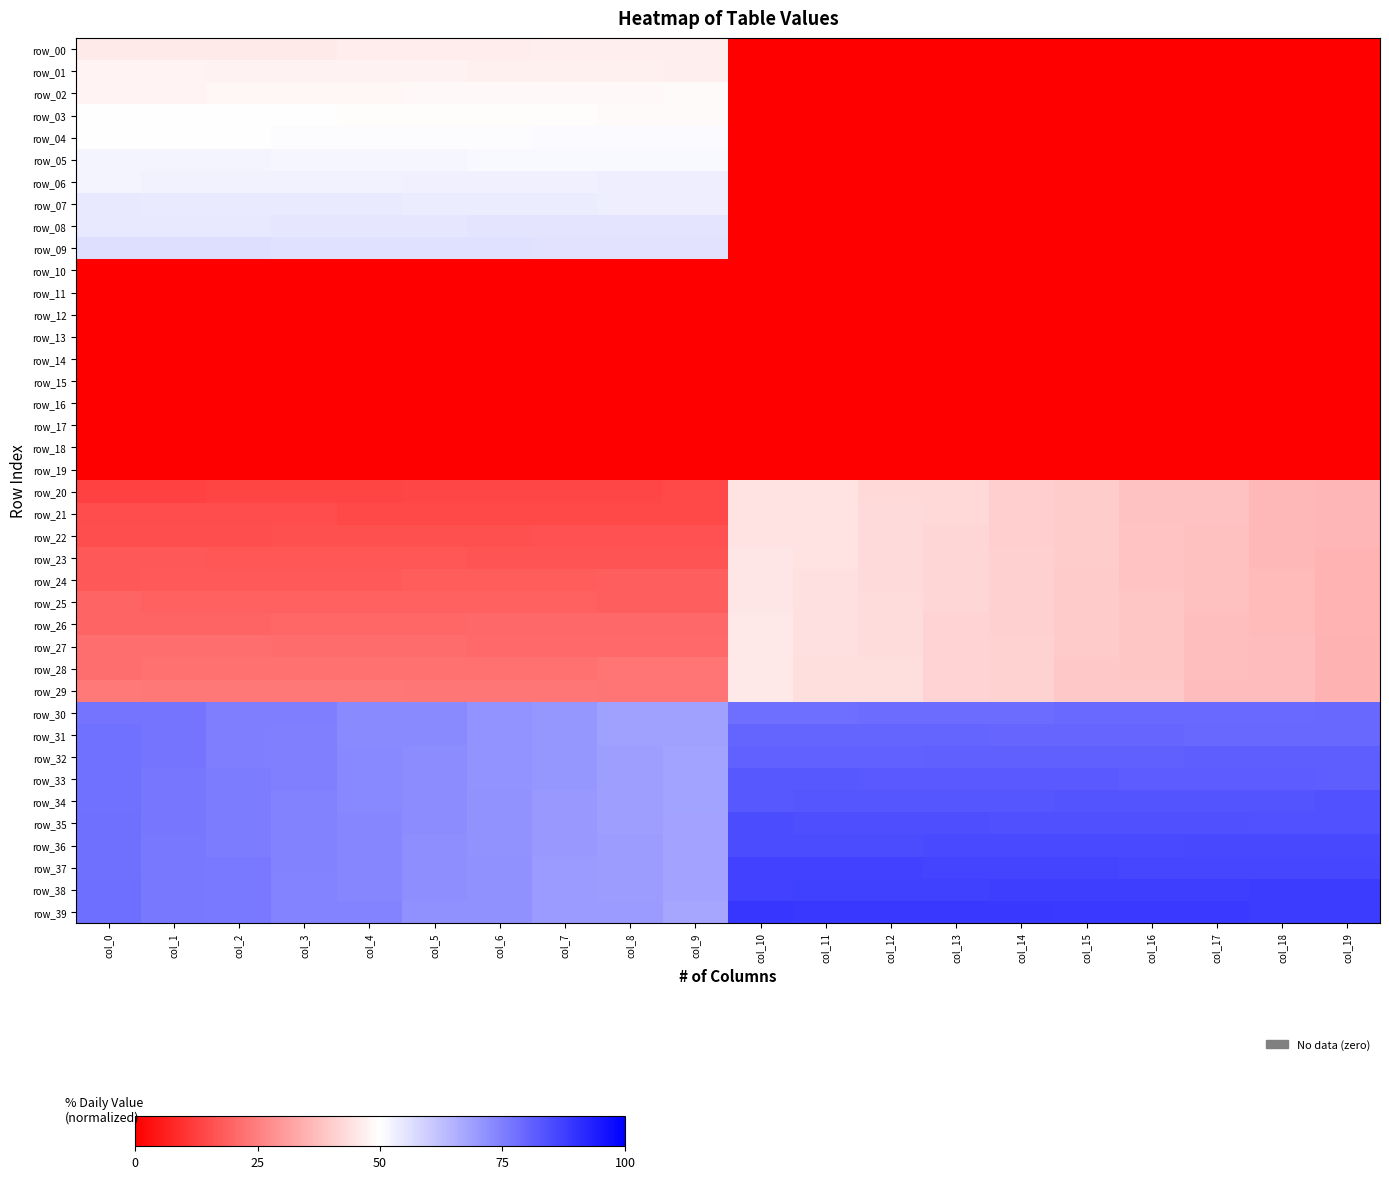

At how many categories does at least one series exceed 26?

20